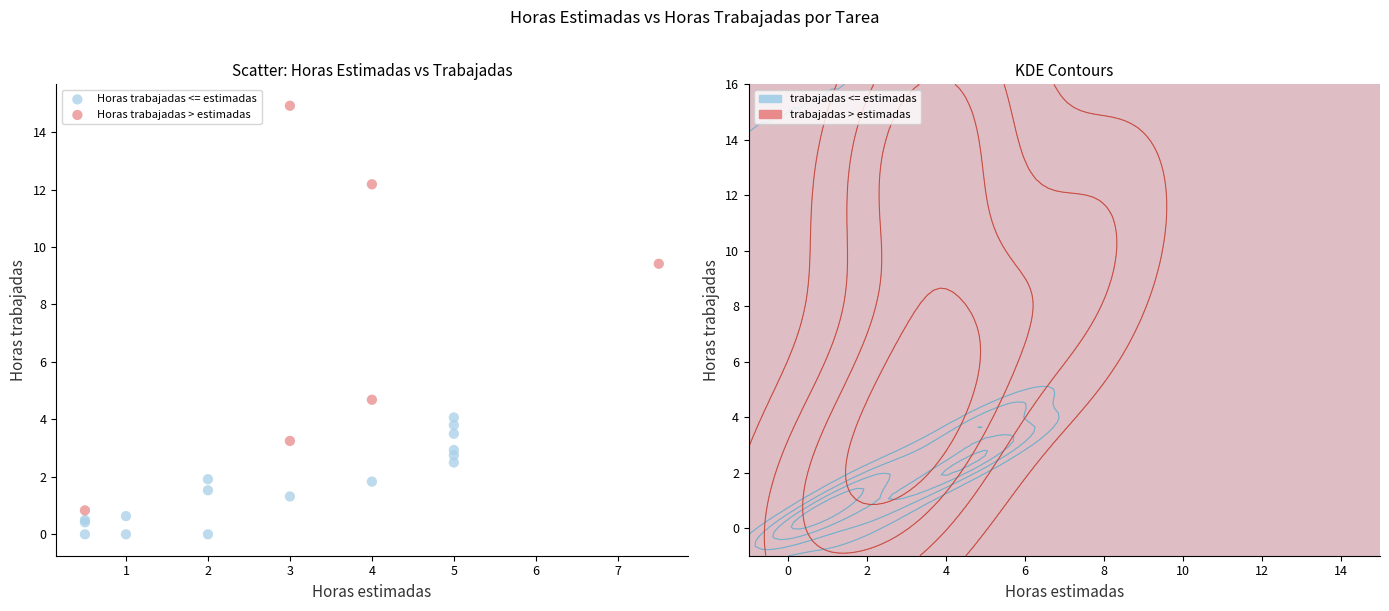

What are all the series names shown in the legend?

Horas trabajadas <= estimadas, Horas trabajadas > estimadas